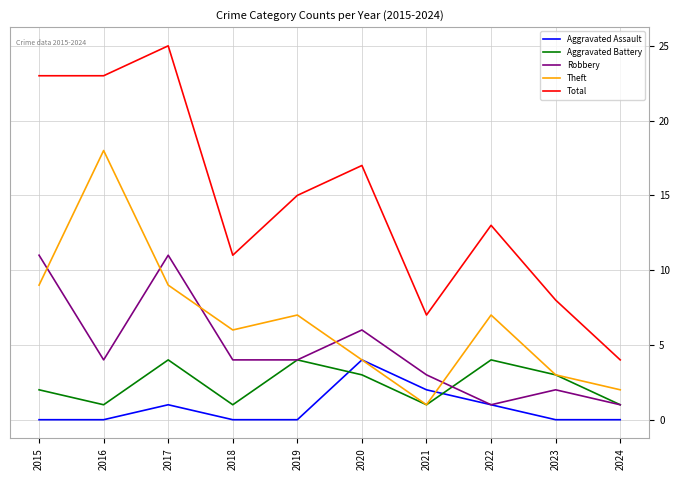

Is the value of Robbery at 2016 greater than the value of Theft at 2015?

No